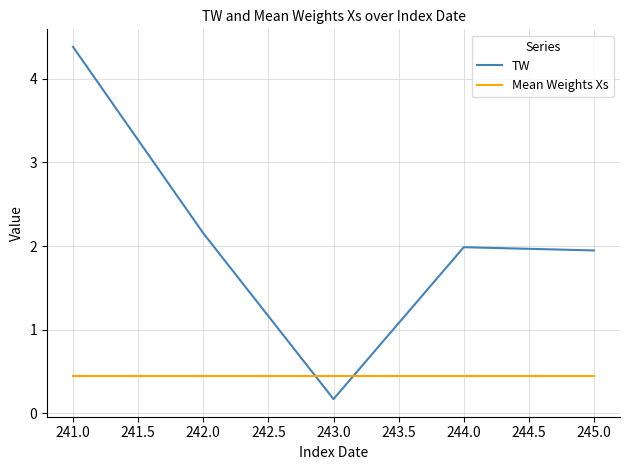

Which series has the widest spread of values?

TW